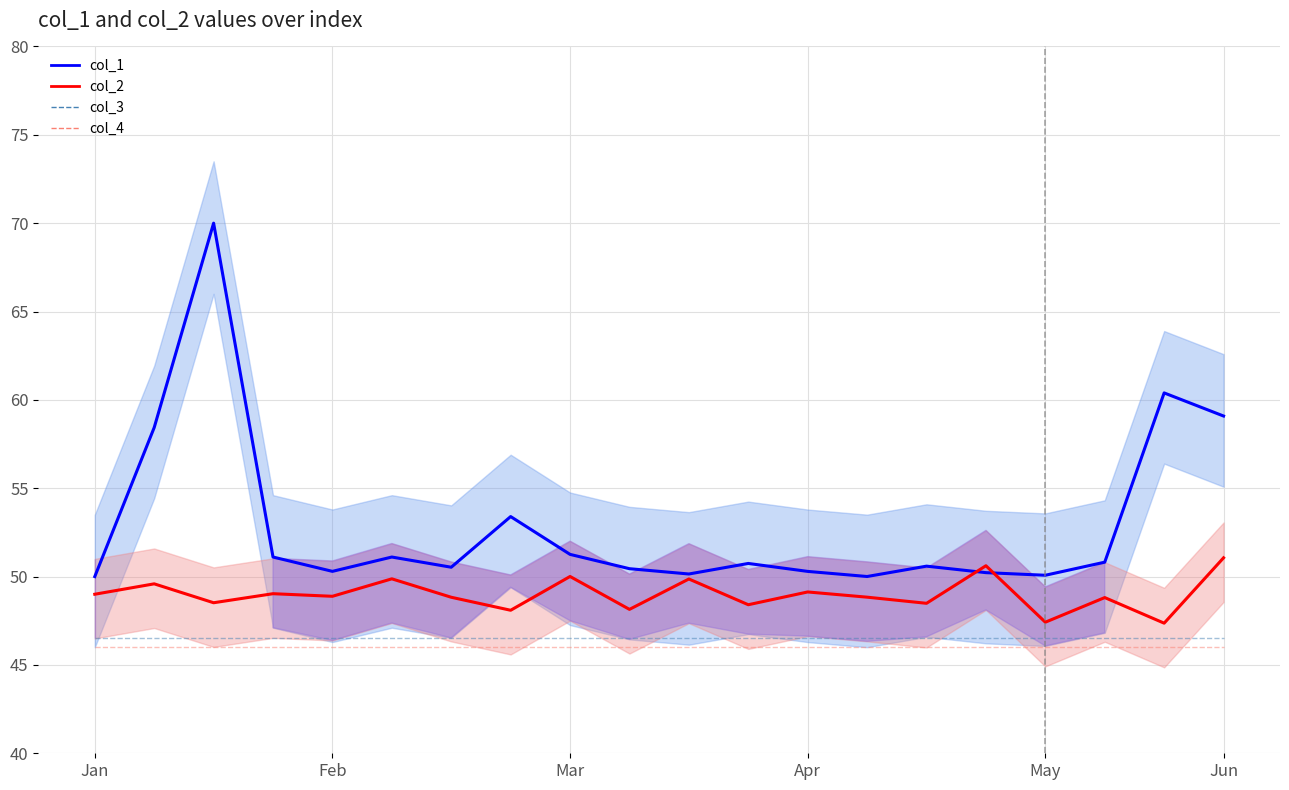

How many values in the col_2 series are below 48?

2